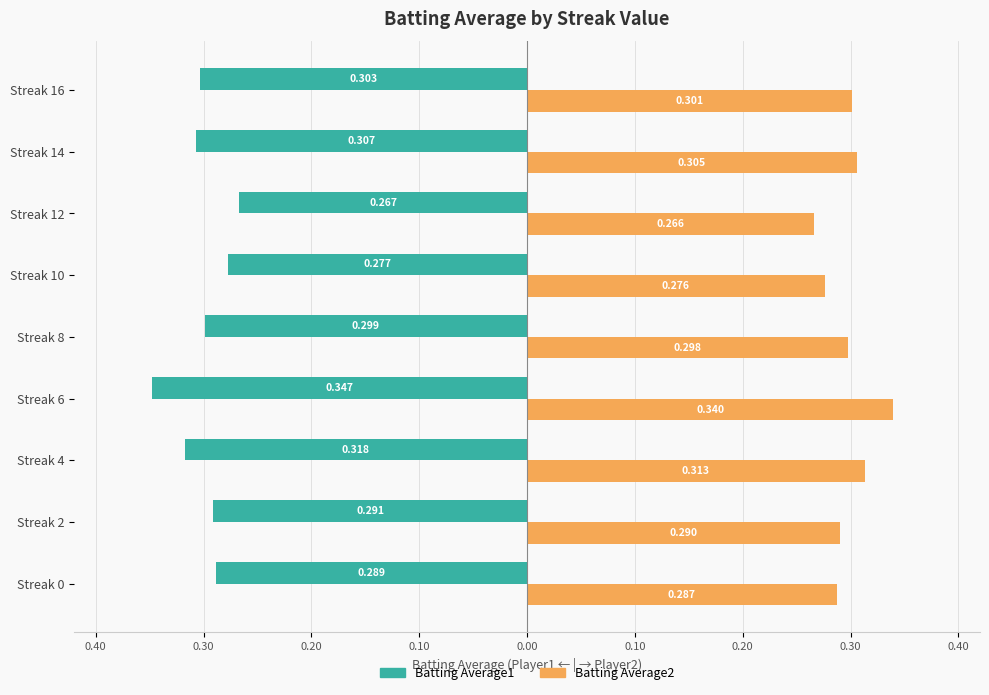

What are all the series names shown in the legend?

Batting Average1, Batting Average2